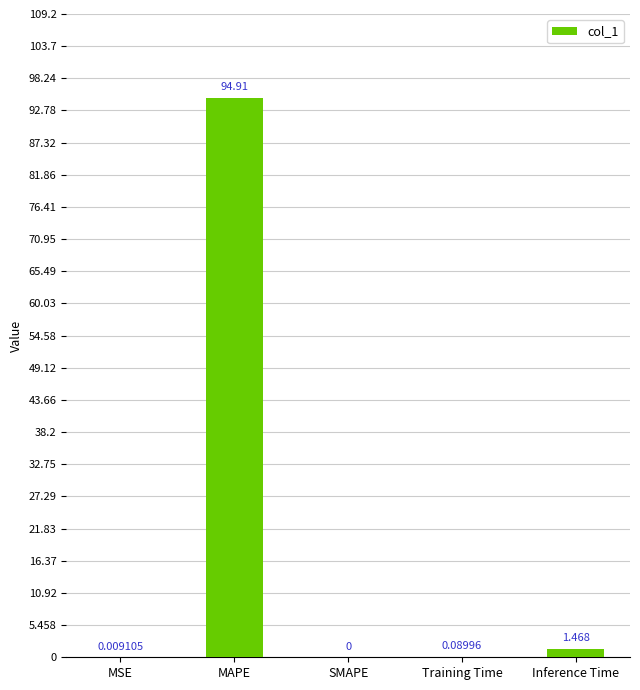

Which has a higher value, Inference Time or MAPE?

MAPE